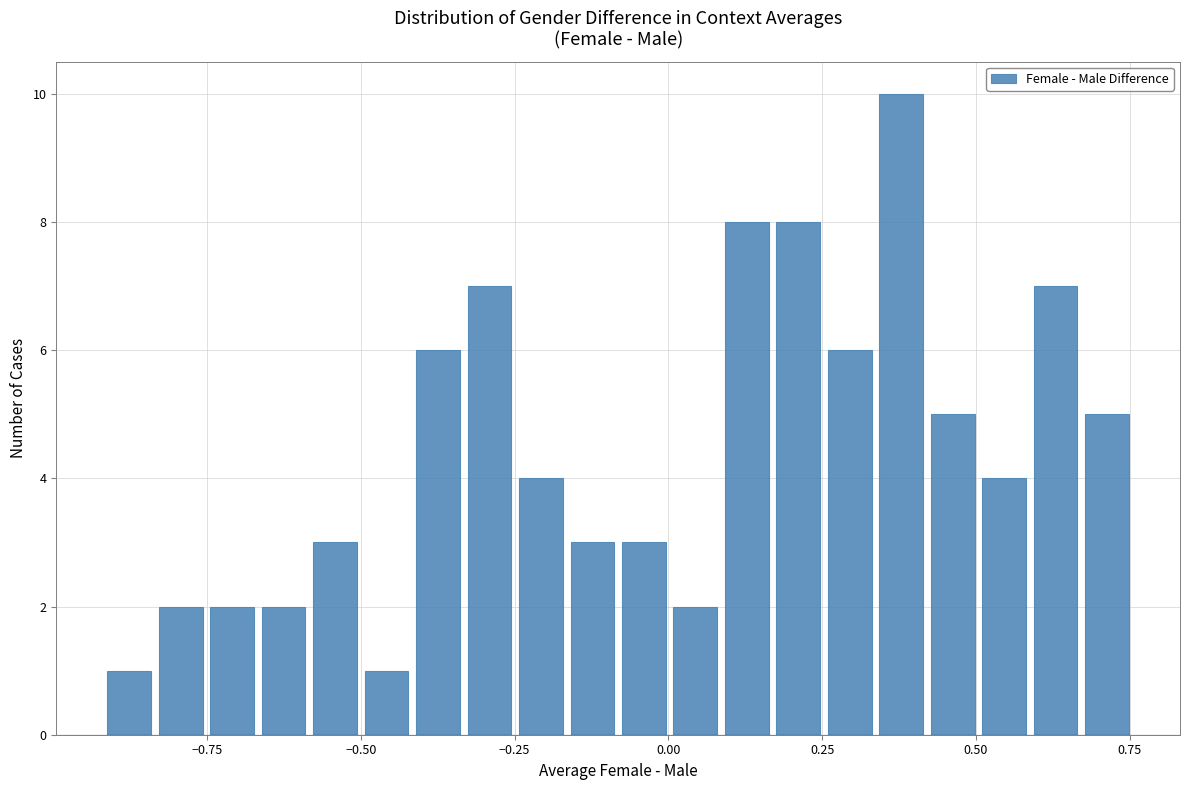

Read against the x-axis, roughly where is the centre of the tallest bar?

0.40